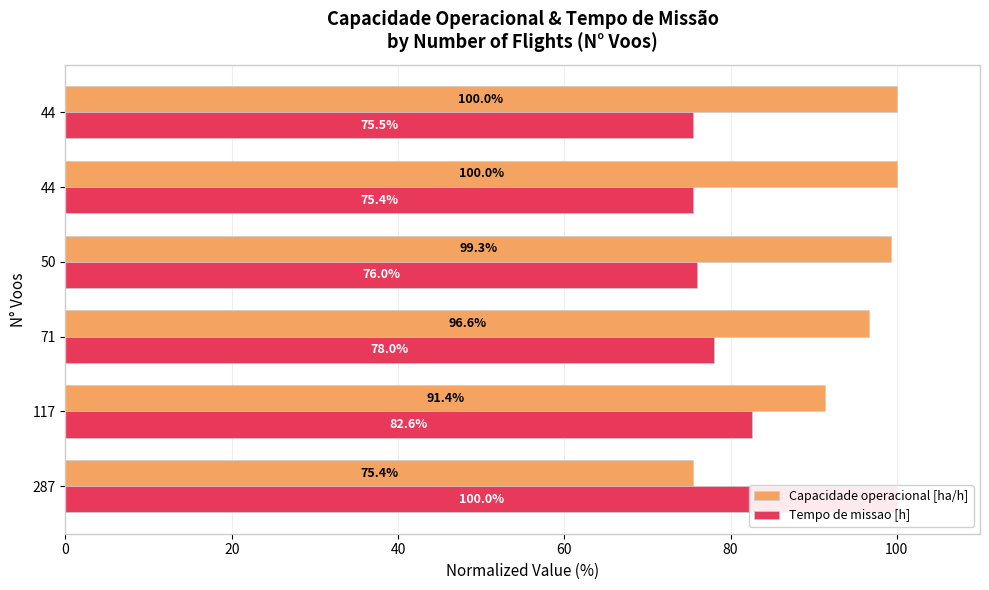

Rank the series at 117 from lowest to highest value.

Tempo de missao [h], Capacidade operacional [ha/h]